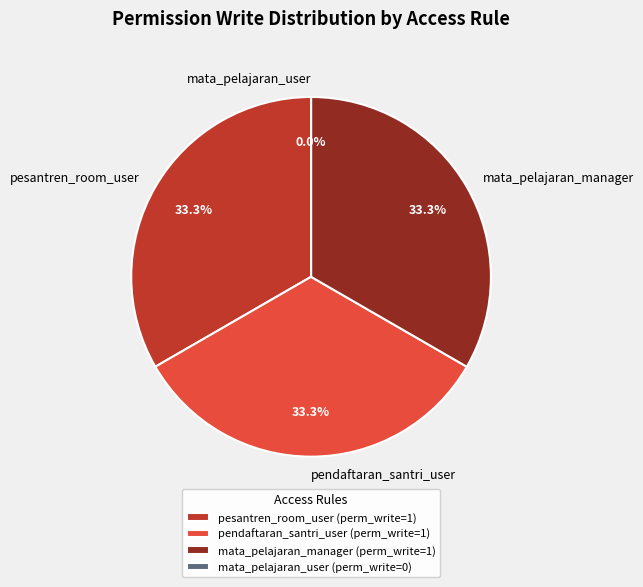

True or false: access_mata_pelajaran_manager accounts for 26% of the total.

False